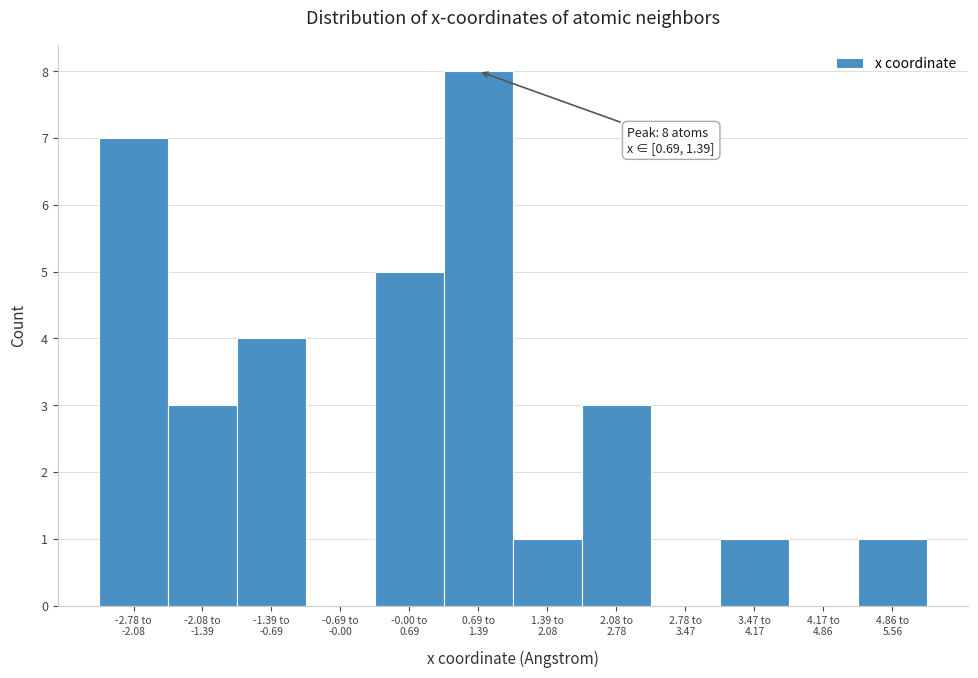

What is the sum of all values?

33